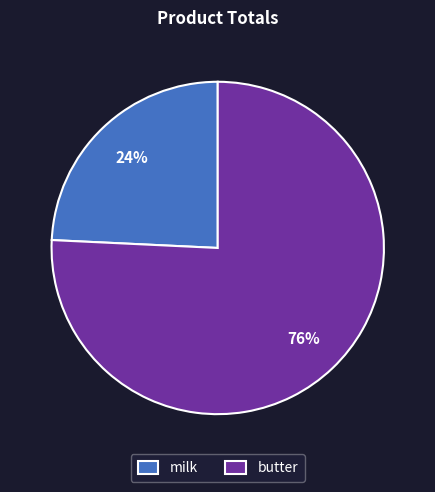

To the nearest percent, what is the combined percentage of butter and milk?

100%